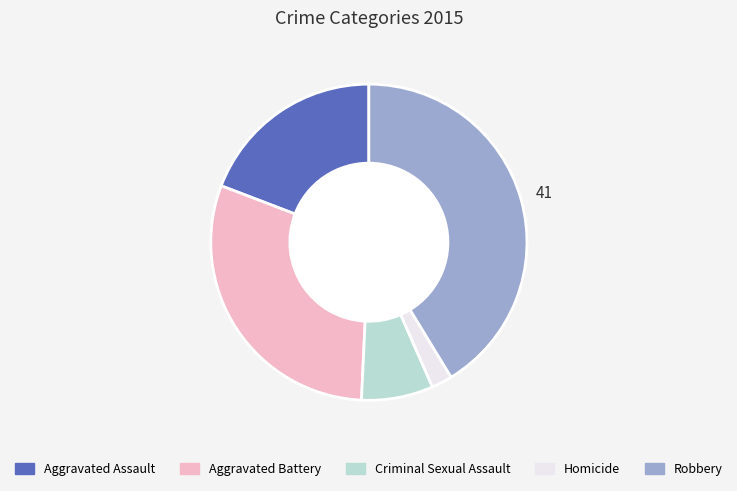

Rank the categories by value from highest to lowest.

Robbery, Aggravated Battery, Aggravated Assault, Criminal Sexual Assault, Homicide